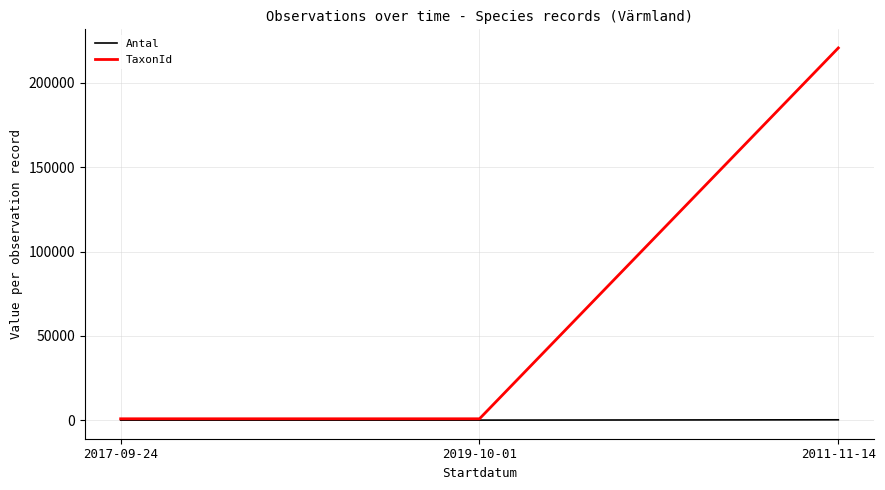

Which series has the largest total across all categories?

TaxonId